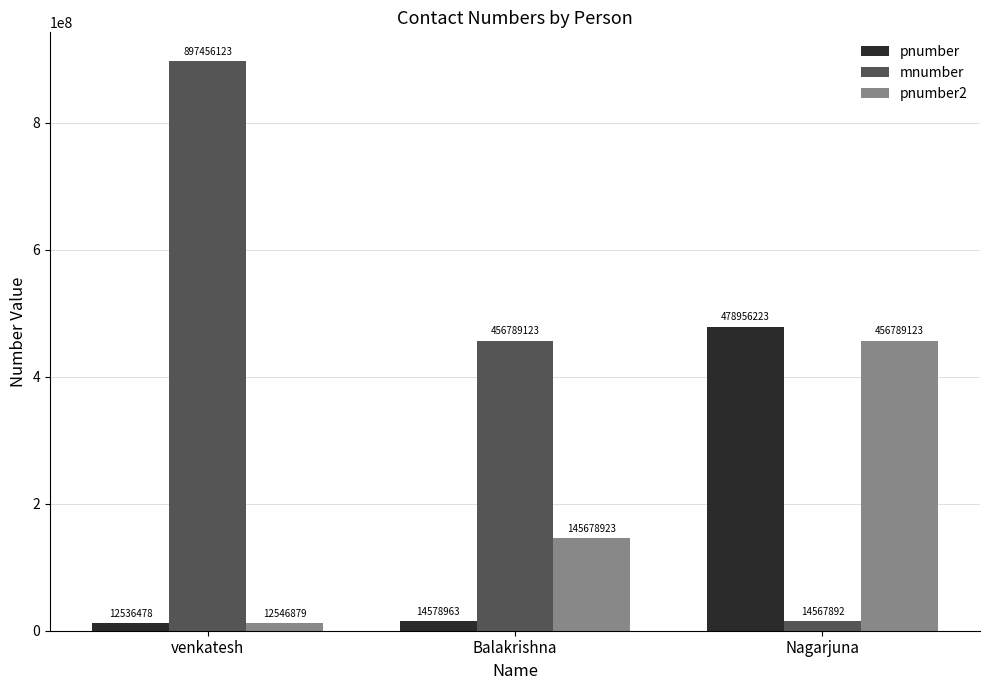

How many values in the mnumber series are below 456789123?

1